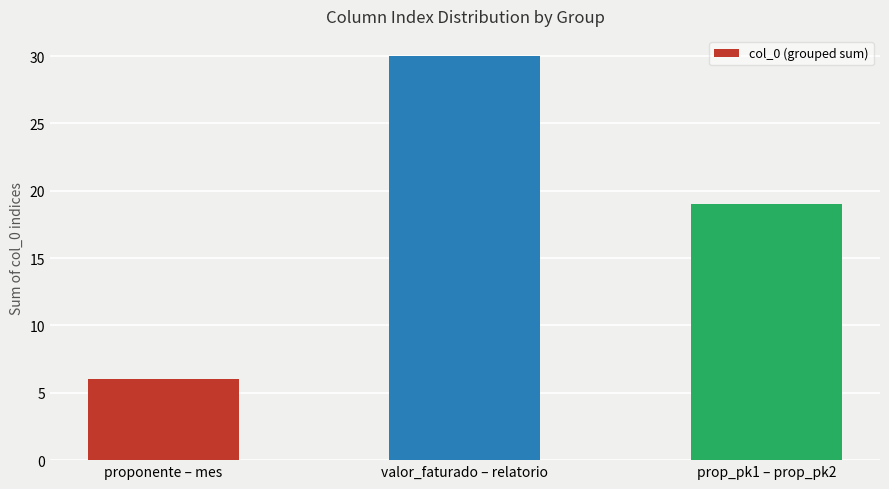

What is the minimum value shown in the chart?

6